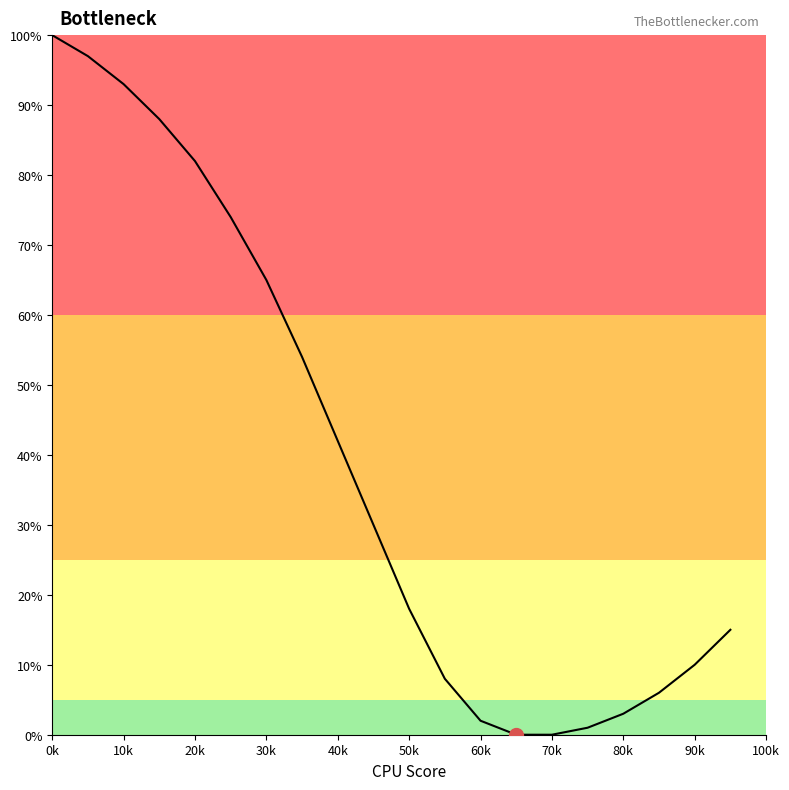

Is this an area chart (filled region under the line)?

No